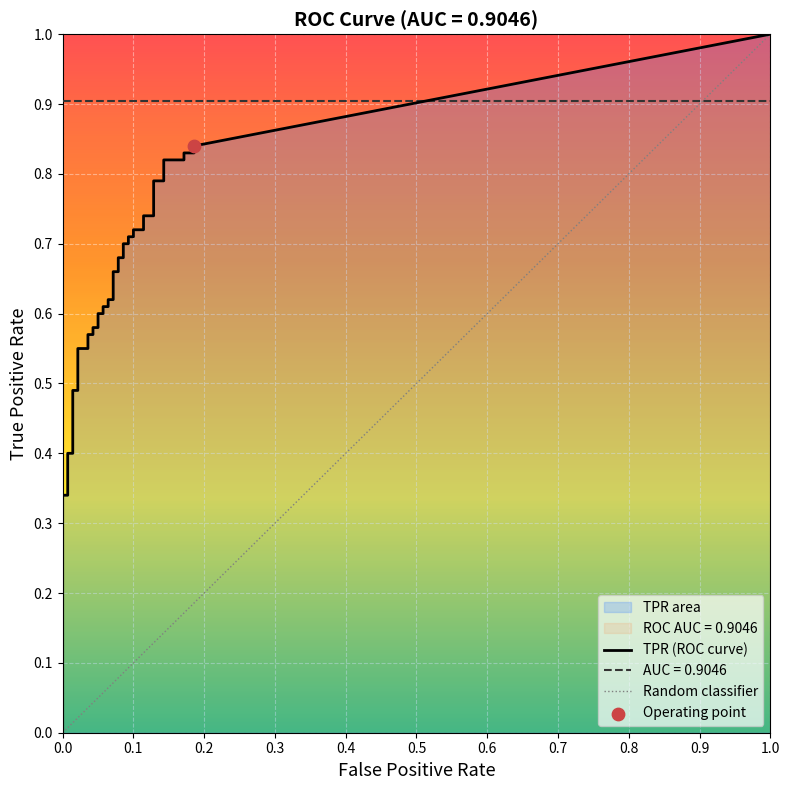

Which series has the largest total across all categories?

tpr